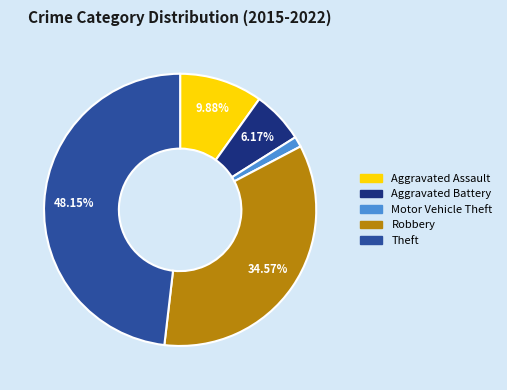

Rank the categories by value from highest to lowest.

Theft, Robbery, Aggravated Assault, Aggravated Battery, Motor Vehicle Theft